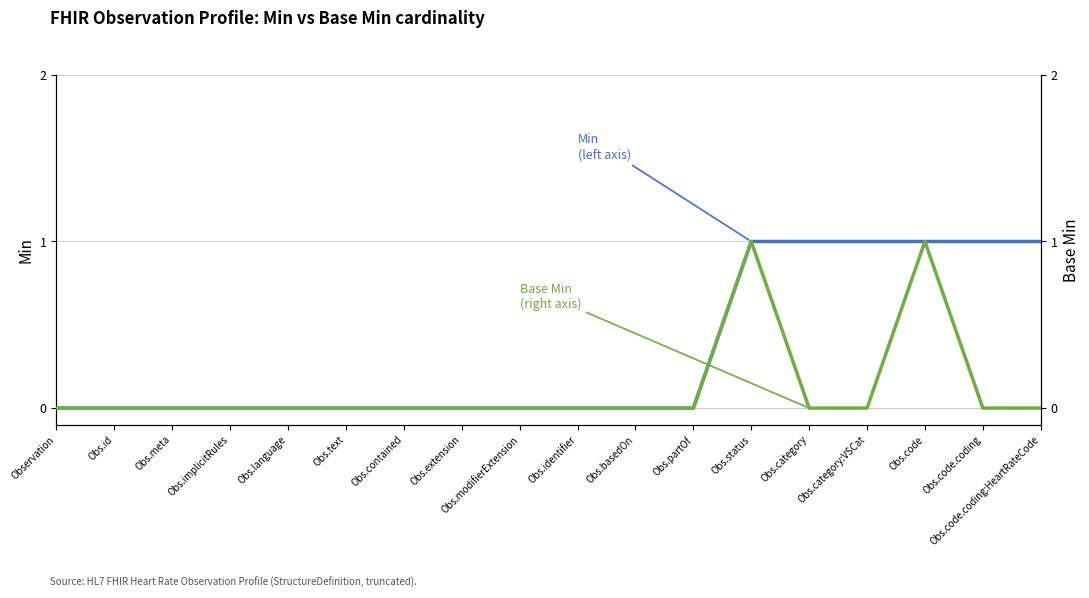

At which label does Min (left axis) reach its minimum?

Observation